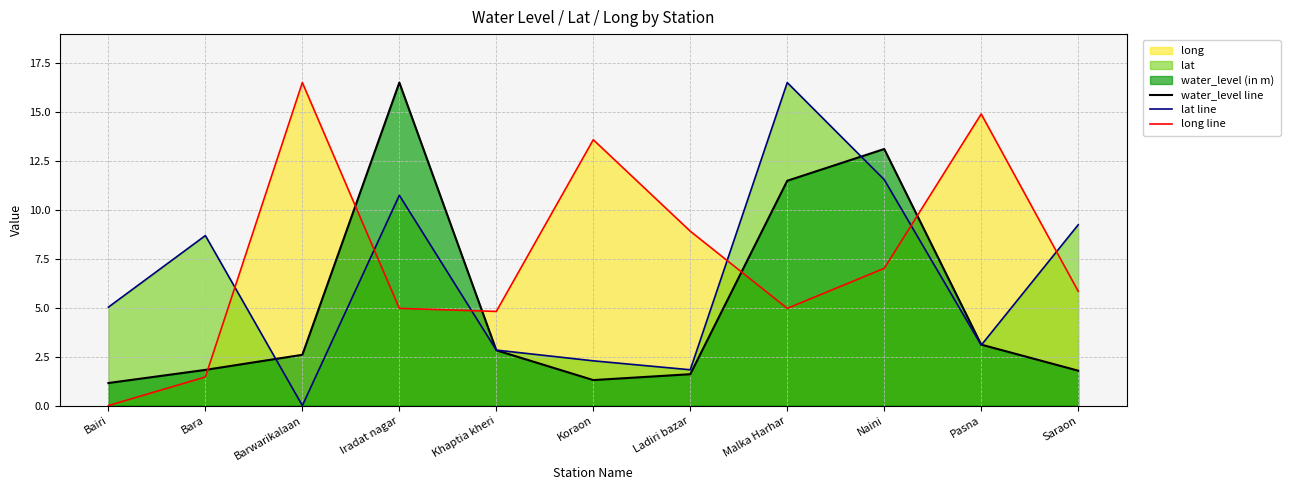

In lat line, how many points are higher than both neighbors (excluding endpoints)?

3